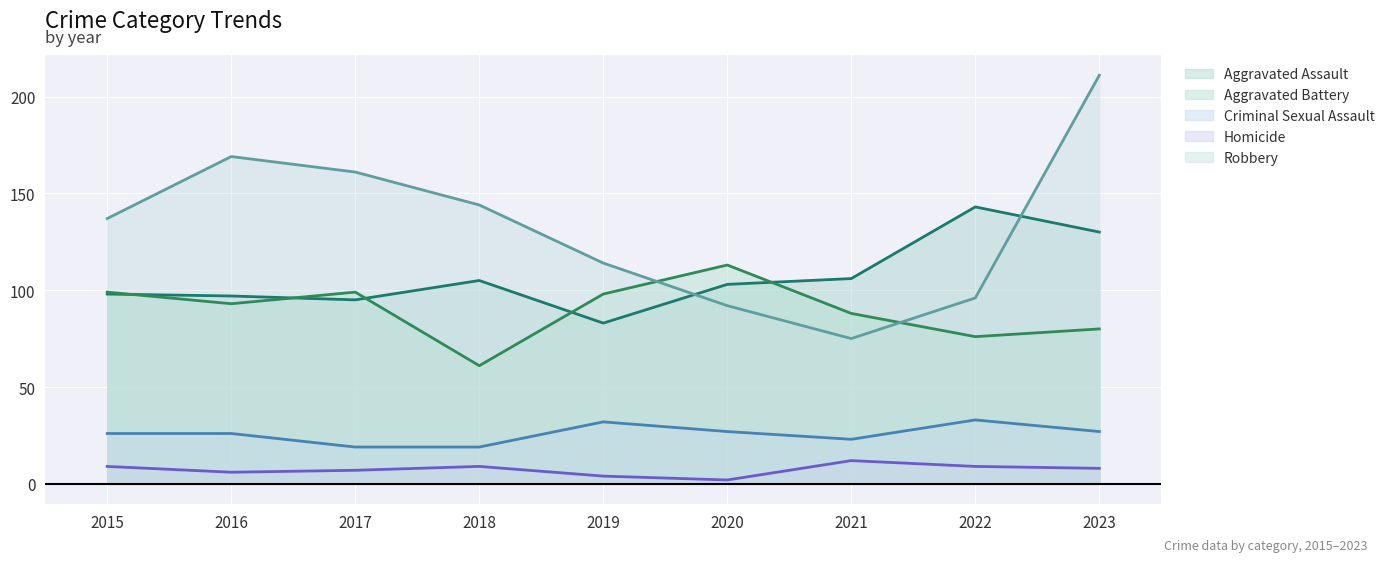

At which category does Robbery reach its first local peak?

2016